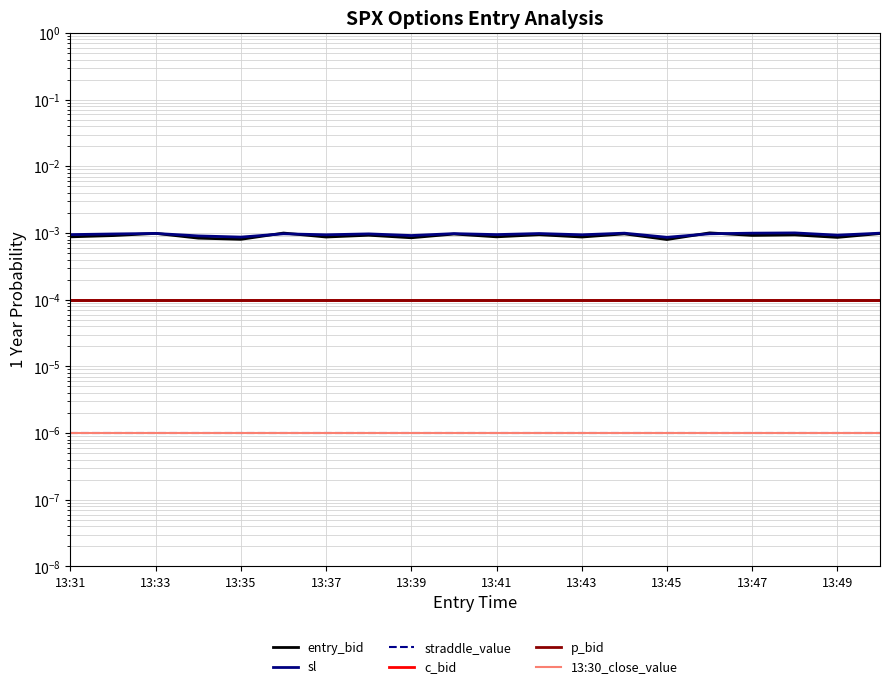

True or false: straddle_value and sl intersect in this chart.

False